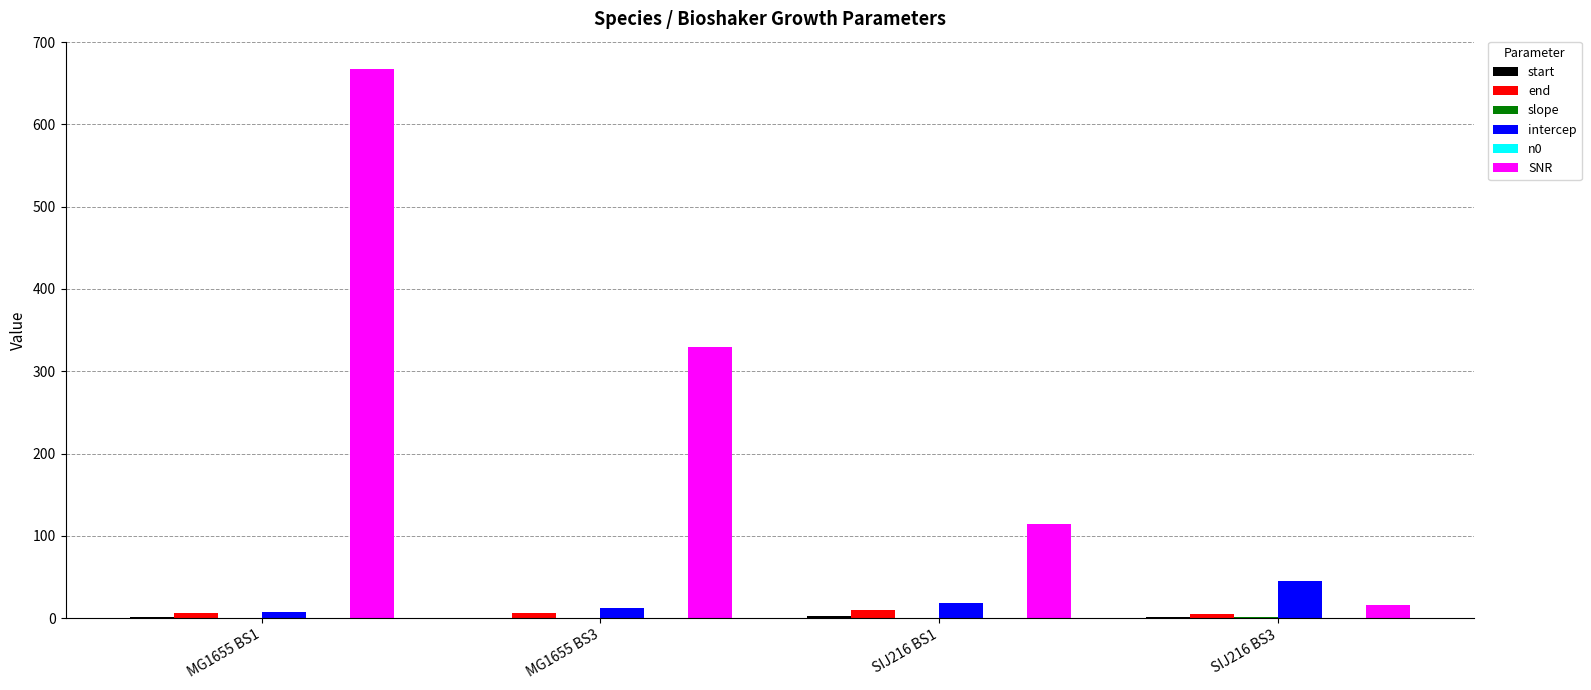

Between MG1655 BS1 and MG1655 BS3, which series saw the biggest shift?

SNR